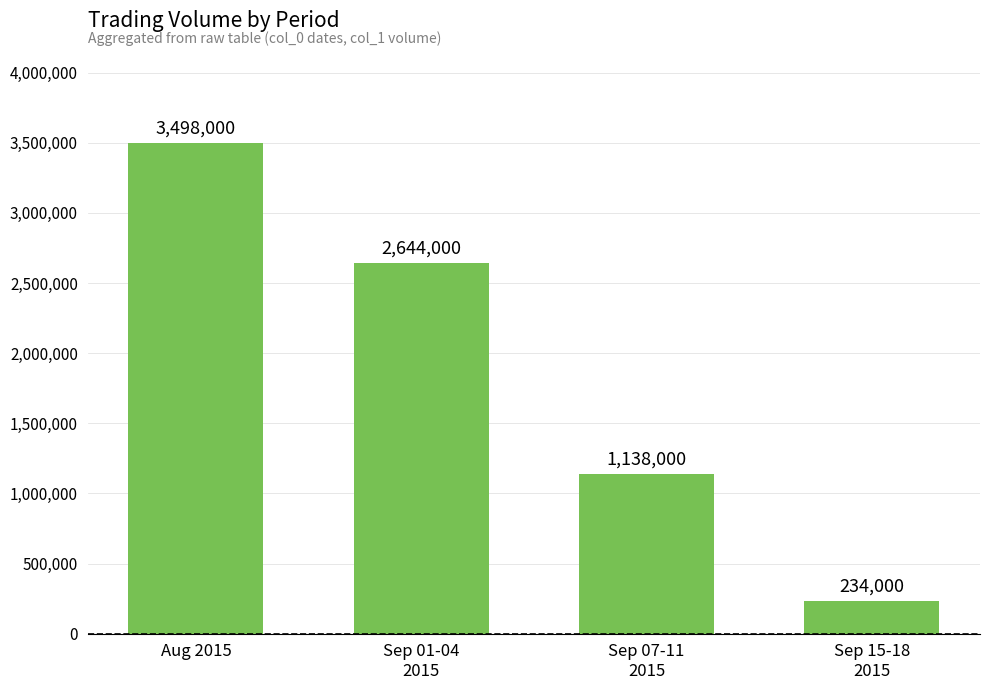

Reading right to left, transcribe all the data shown in this chart.

234000	1138000	2644000	3498000